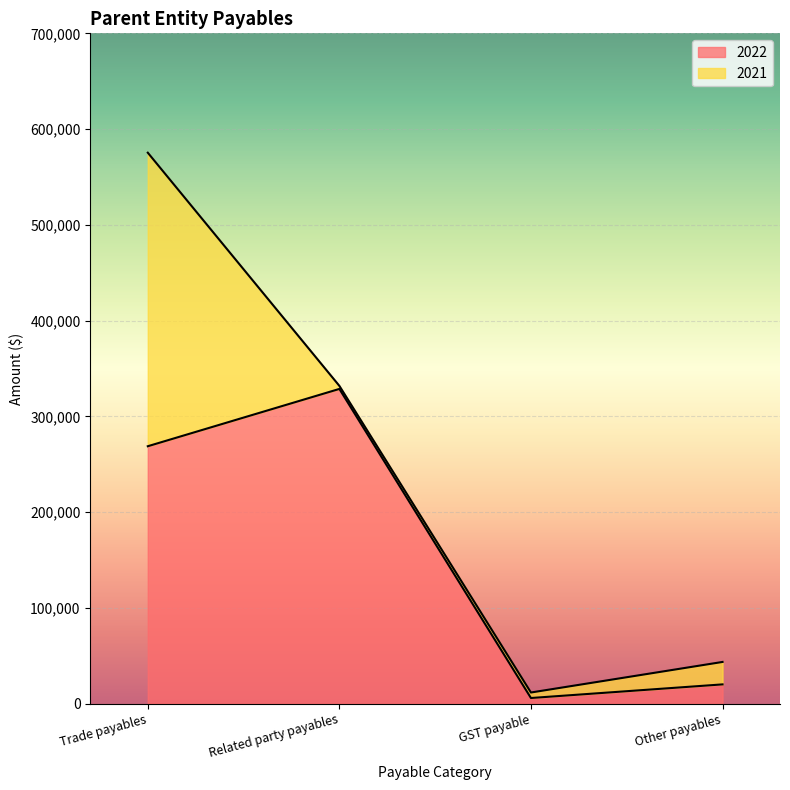

At which label does the data first exceed 268850?

Related party payables